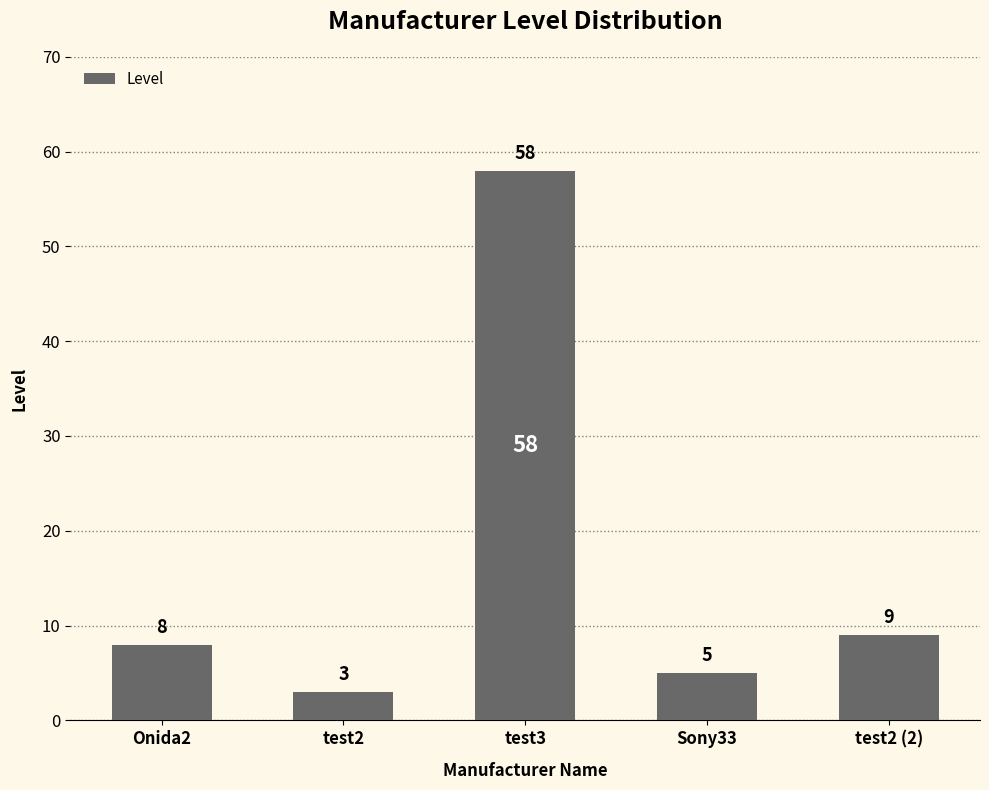

How many series are shown in this chart?

1